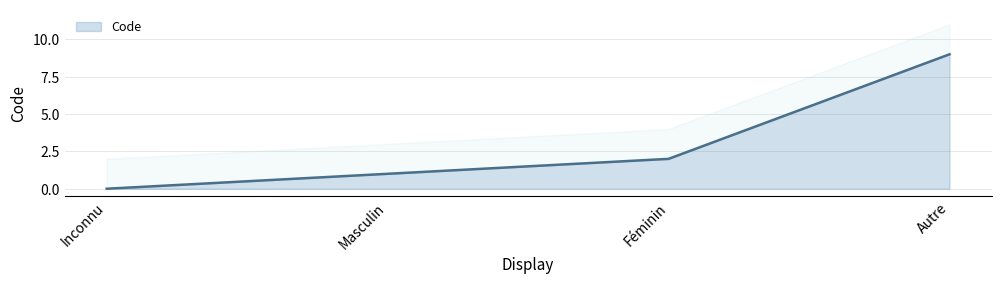

What is the average value?

3